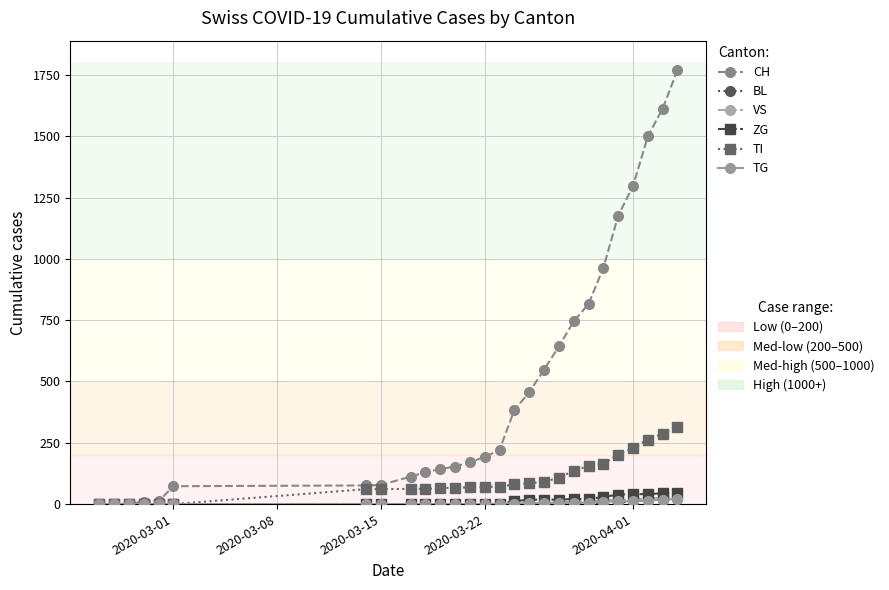

How many series are shown in this chart?

6